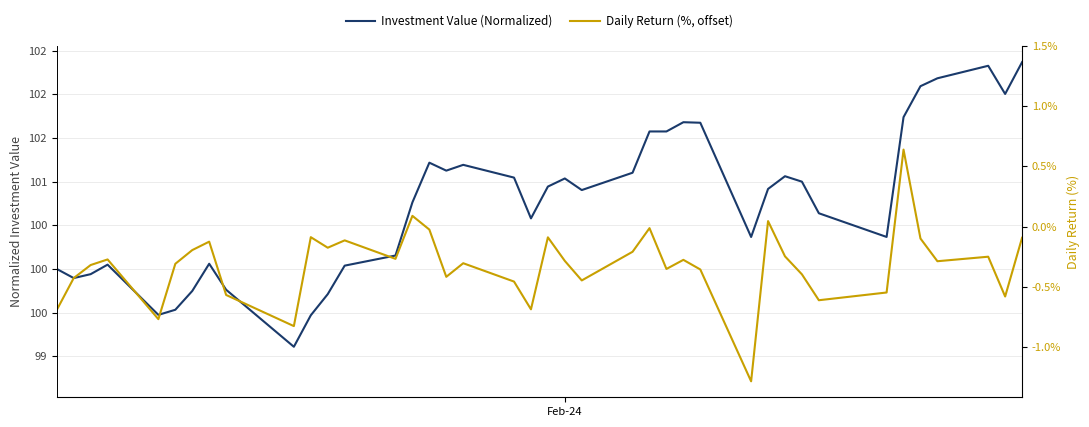

How many lines are shown in the chart?

2